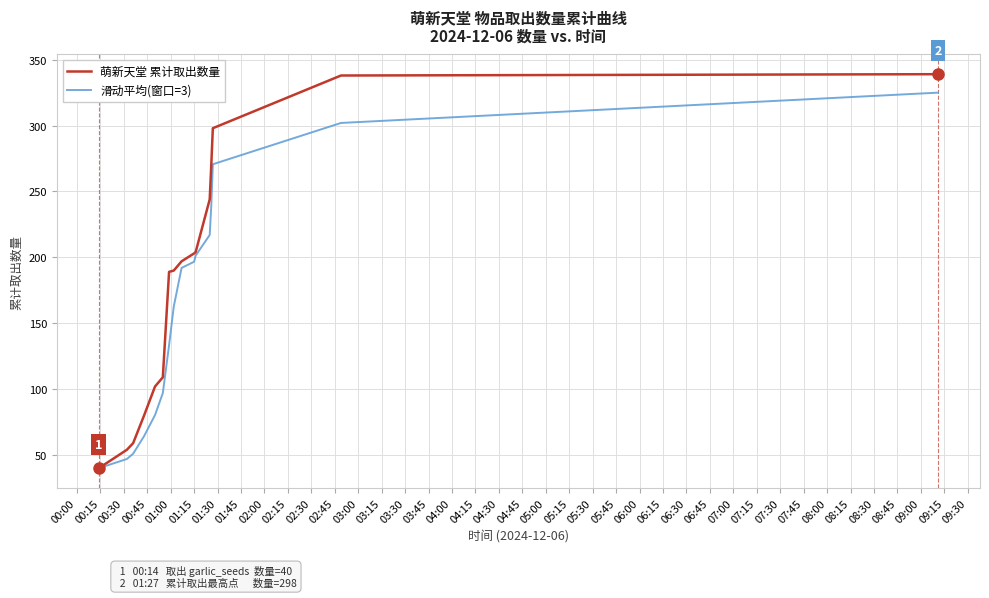

Does the chart display data point markers on the line(s)?

No